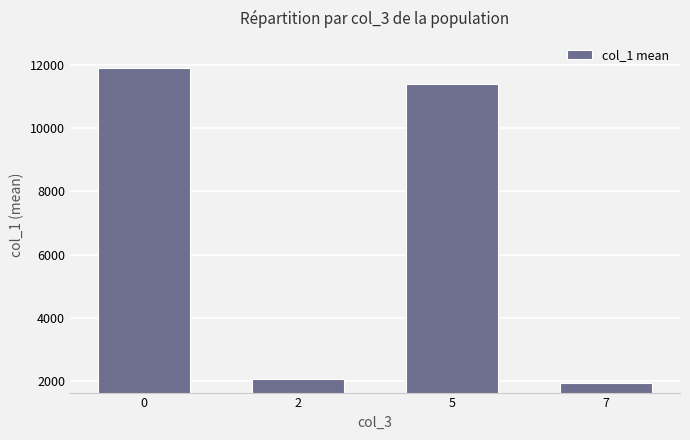

What is the minimum value shown in the chart?

1935.7